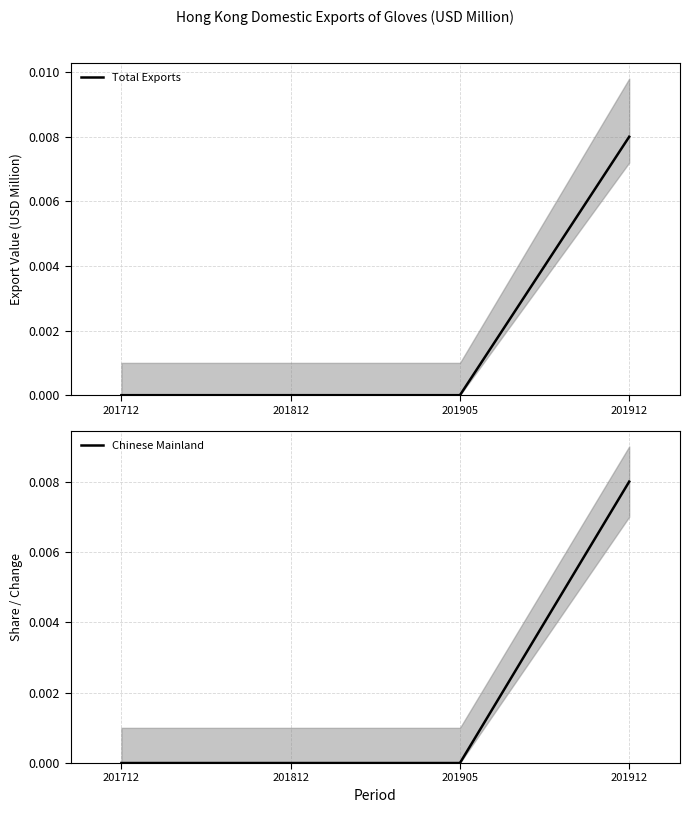

The Total Exports series shows 0.0 at 201912. True or false?

True